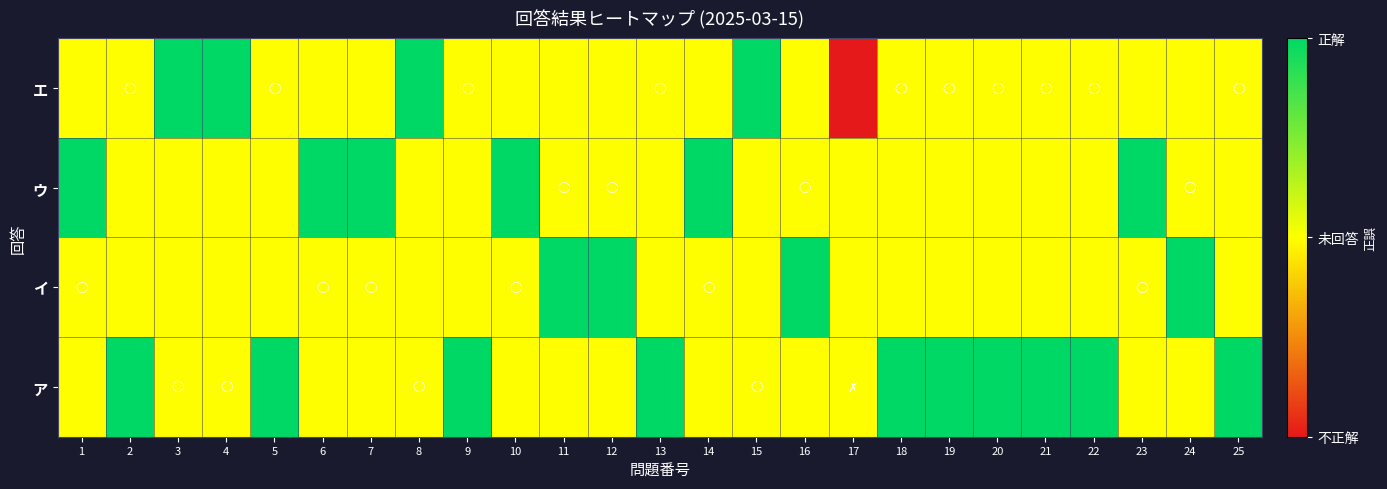

What is the spread (max minus min) of values at 23?

1